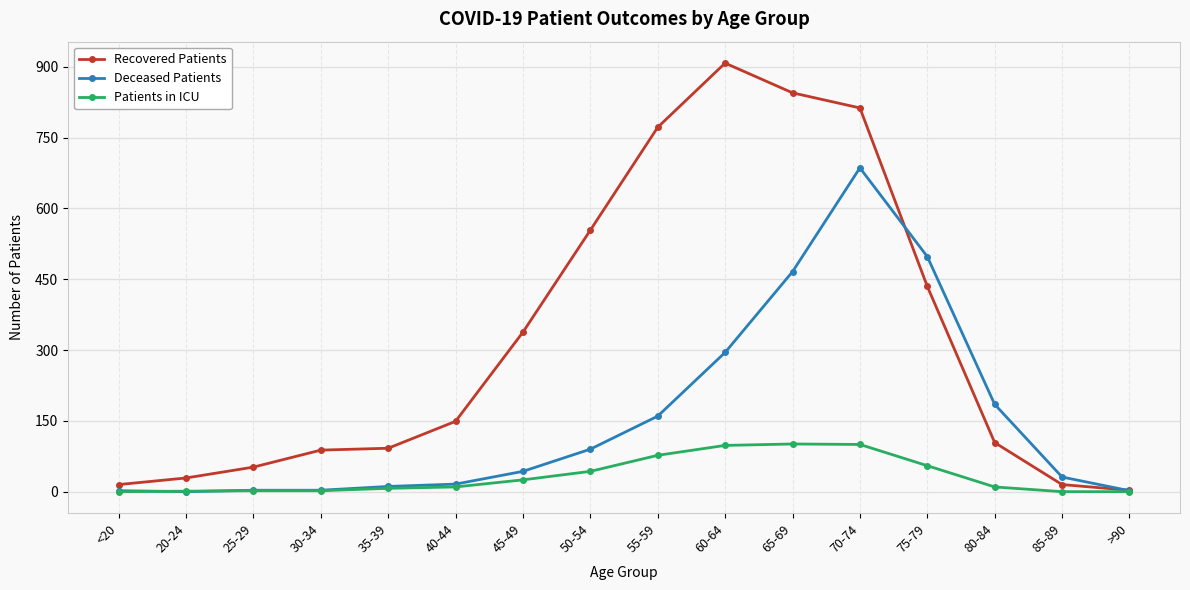

List the series in order of their overall mean, highest first.

Recovered Patients, Deceased Patients, Patients in ICU